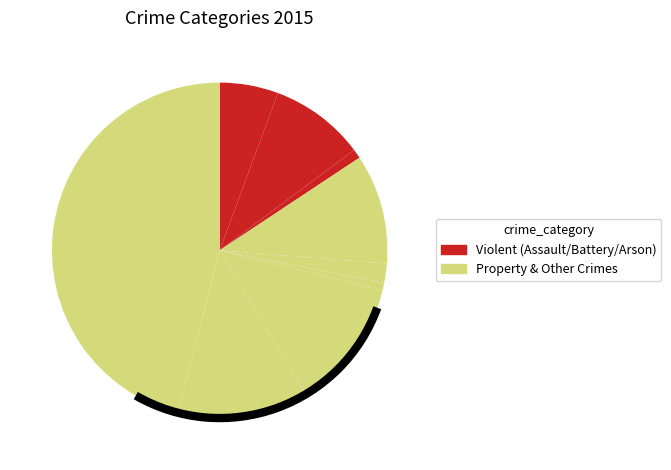

How many slices are in this pie chart?

9